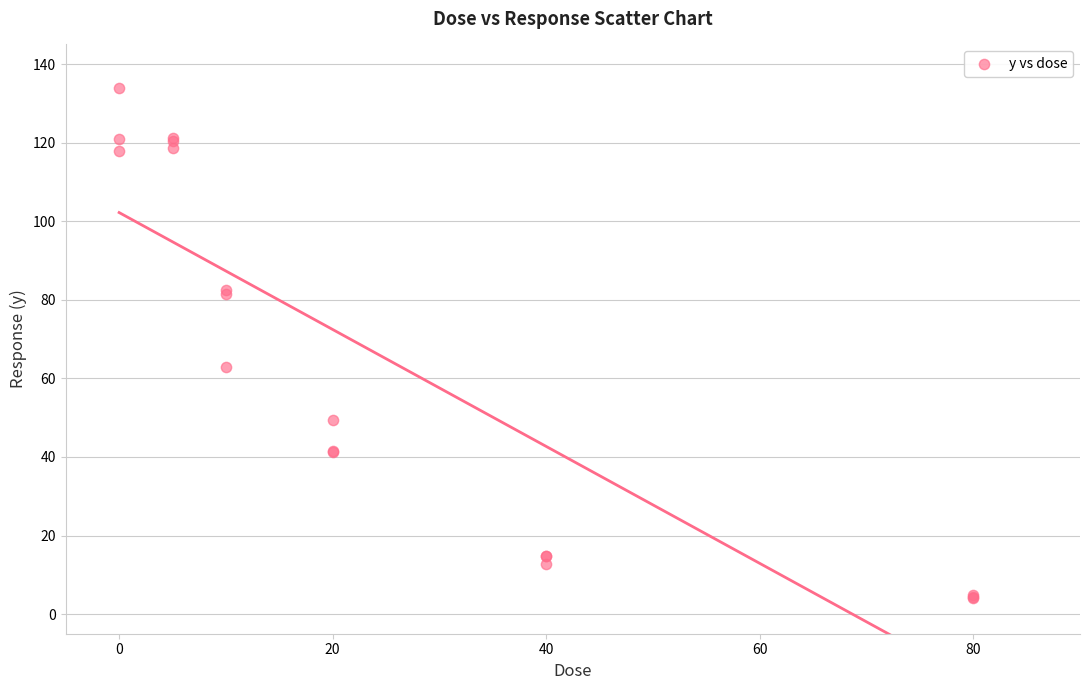

What Y value in the scatter plot is closest to 69?

62.8